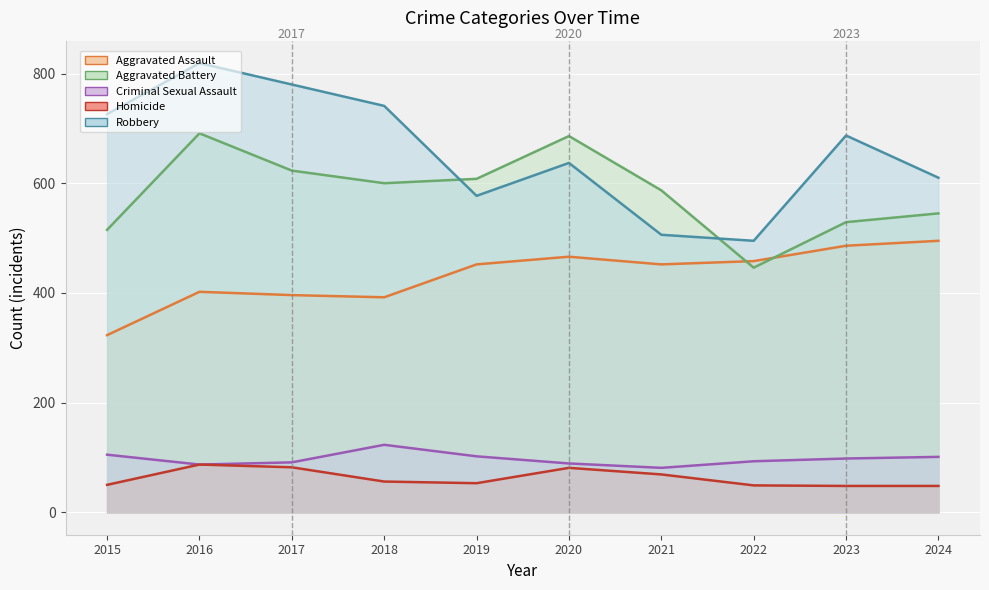

Where is the first local maximum for Robbery?

2016